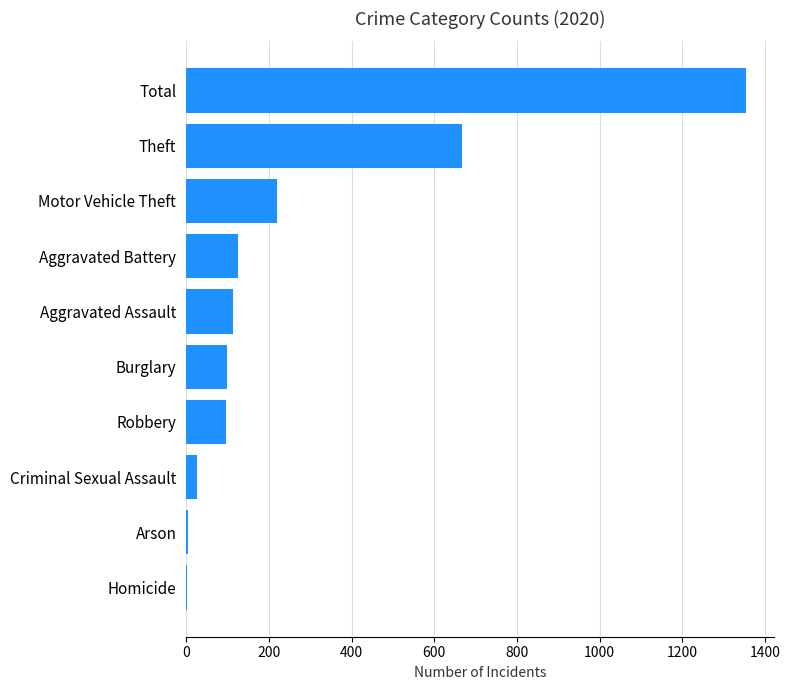

What is the greatest value displayed?

1355